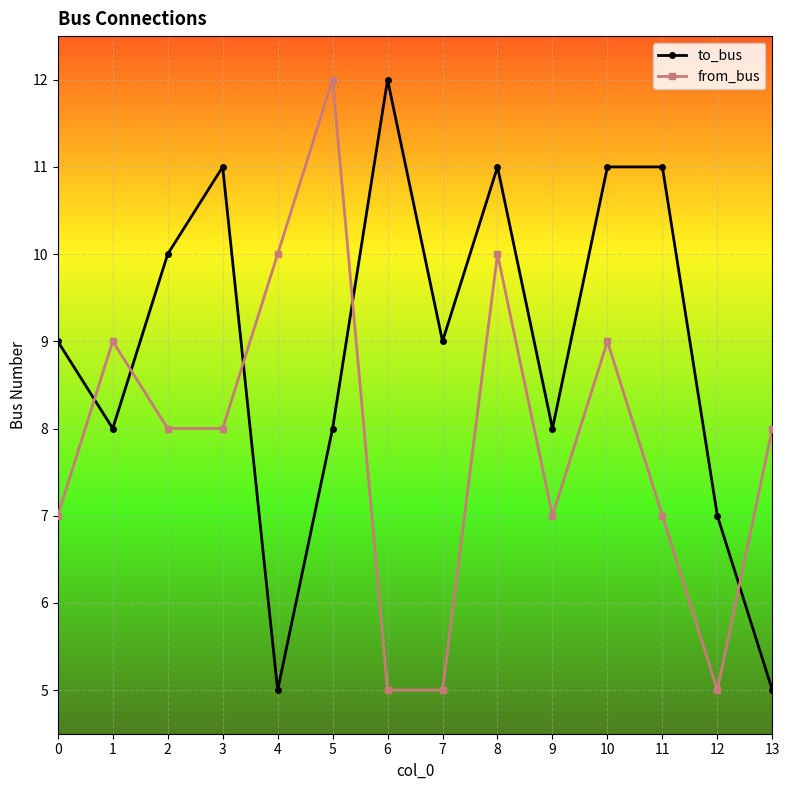

Which series changed the most between 5 and 13?

from_bus